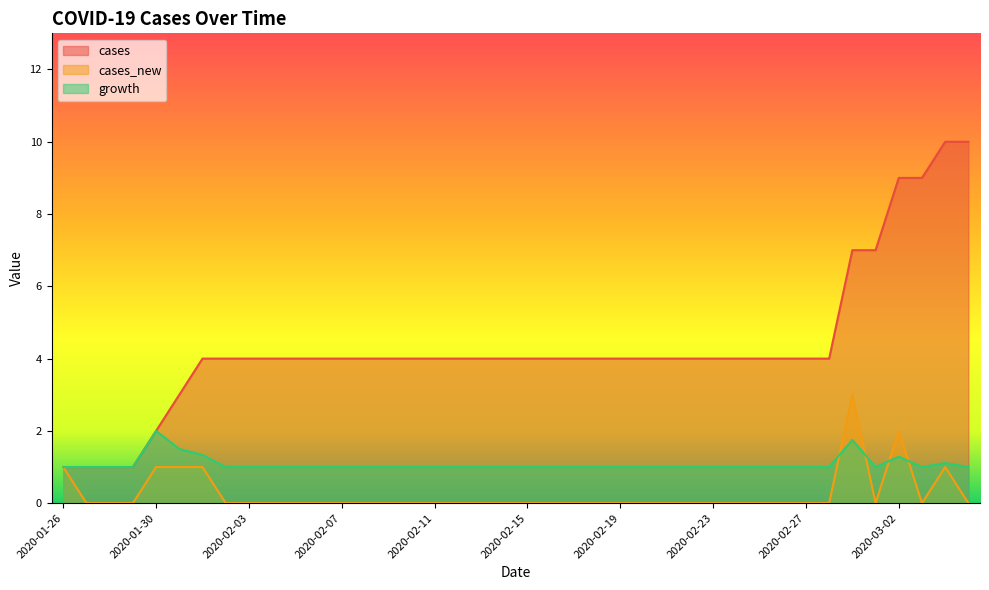

Does the chart display data point markers on the line(s)?

No